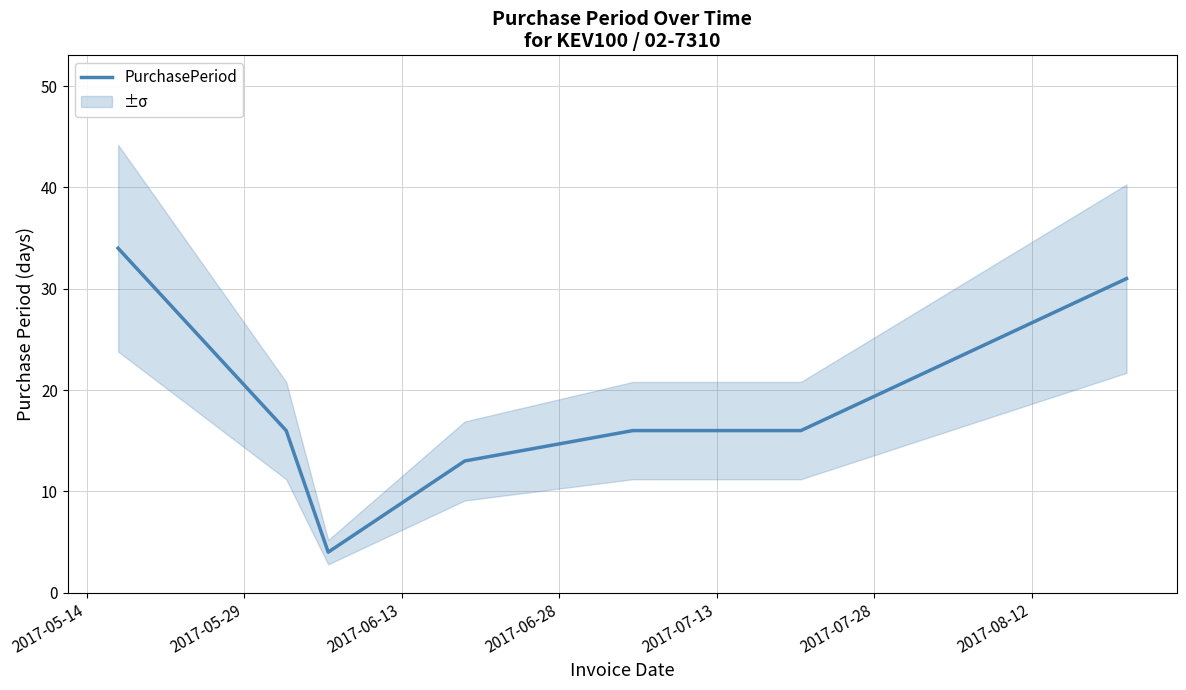

What is the lowest value of the PurchasePeriod series?

4